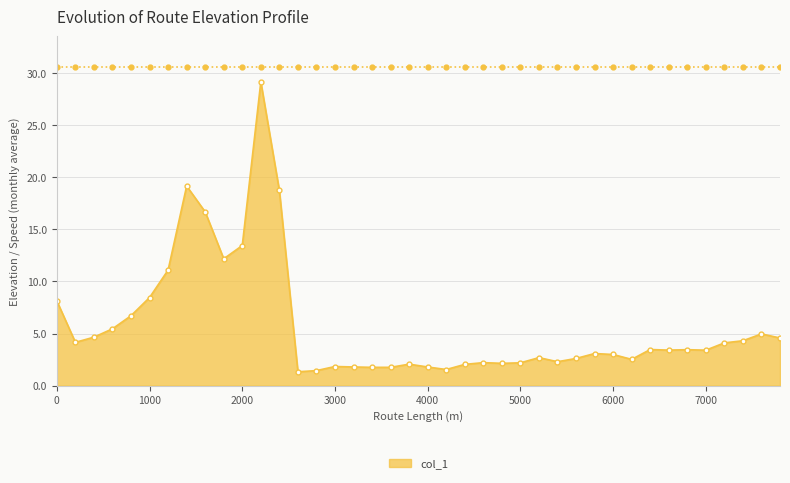

How many categories are shown in the chart?

40